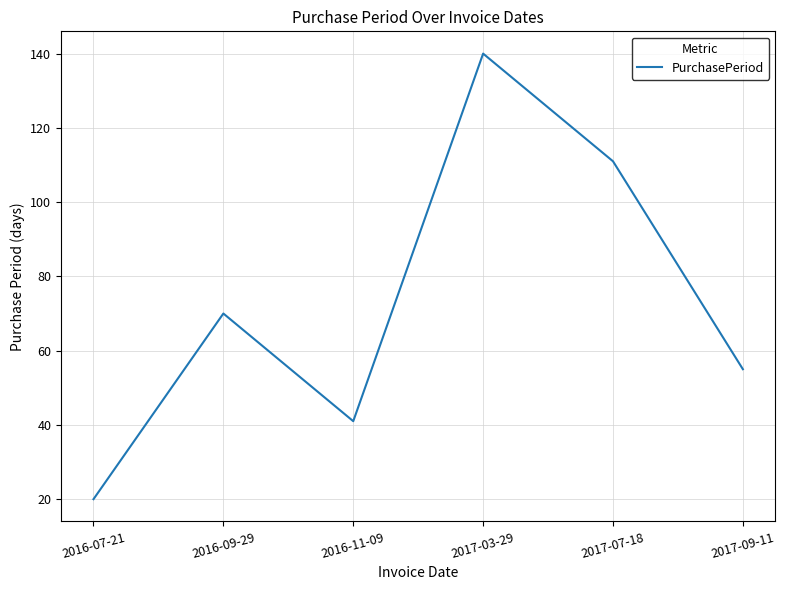

Rank the categories by value from highest to lowest.

2017-03-29, 2017-07-18, 2016-09-29, 2017-09-11, 2016-11-09, 2016-07-21